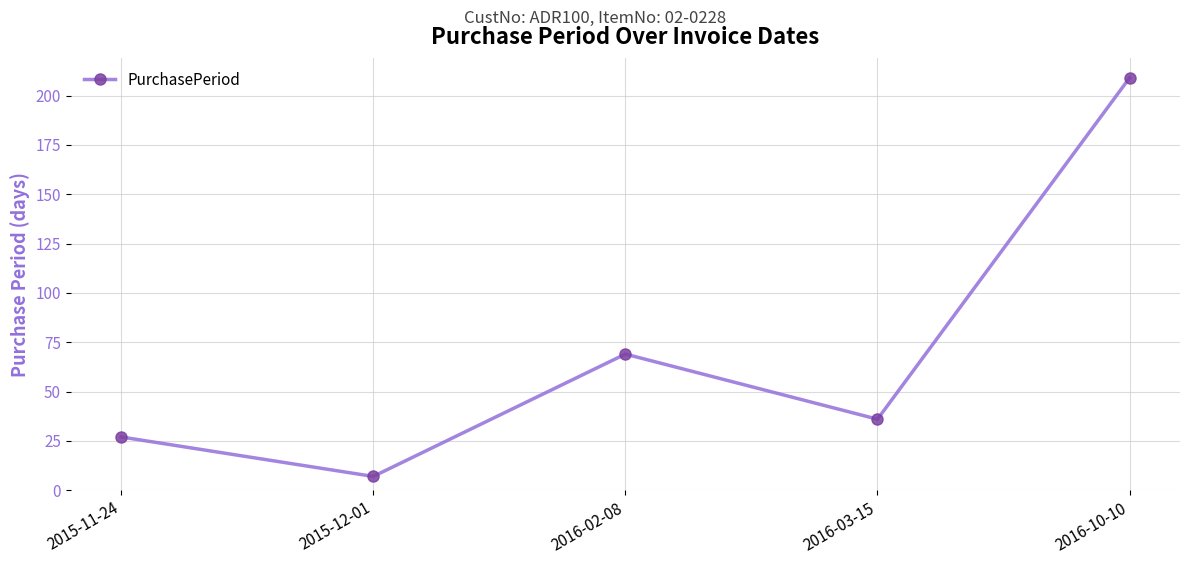

What is the sum of the values at 2015-11-24 and 2016-03-15?

63